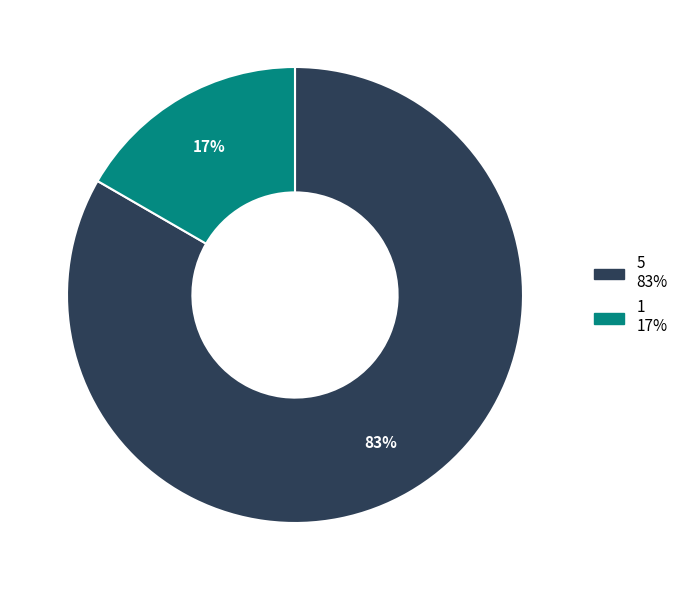

Do 5 and 1 together represent more than half of the pie?

Yes